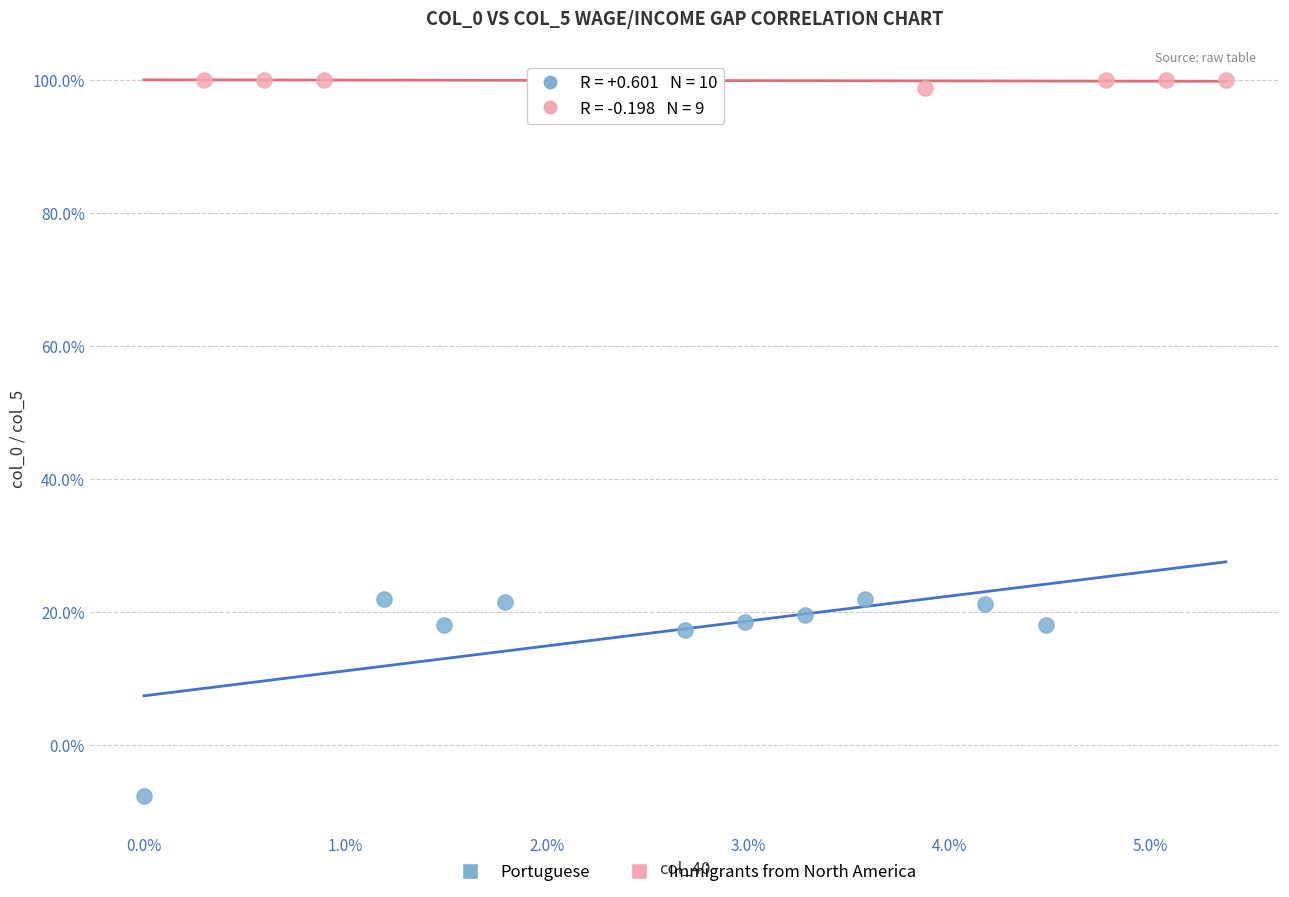

Which series contains the lowest Y value?

Portuguese